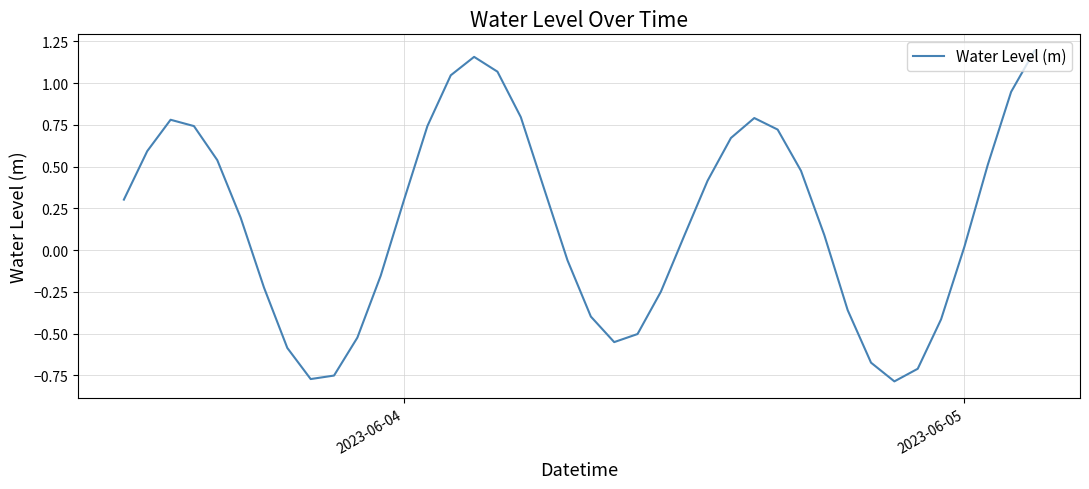

What is the difference between the maximum and minimum values?

2.0